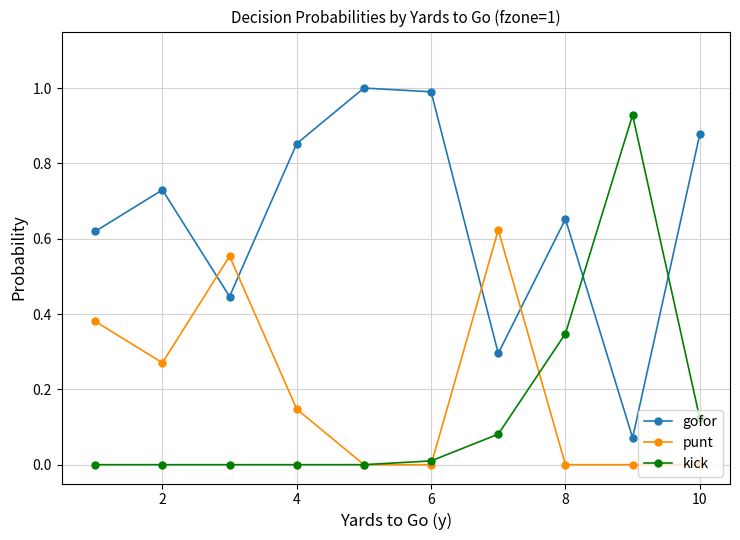

True or false: kick and gofor cross at least once.

True